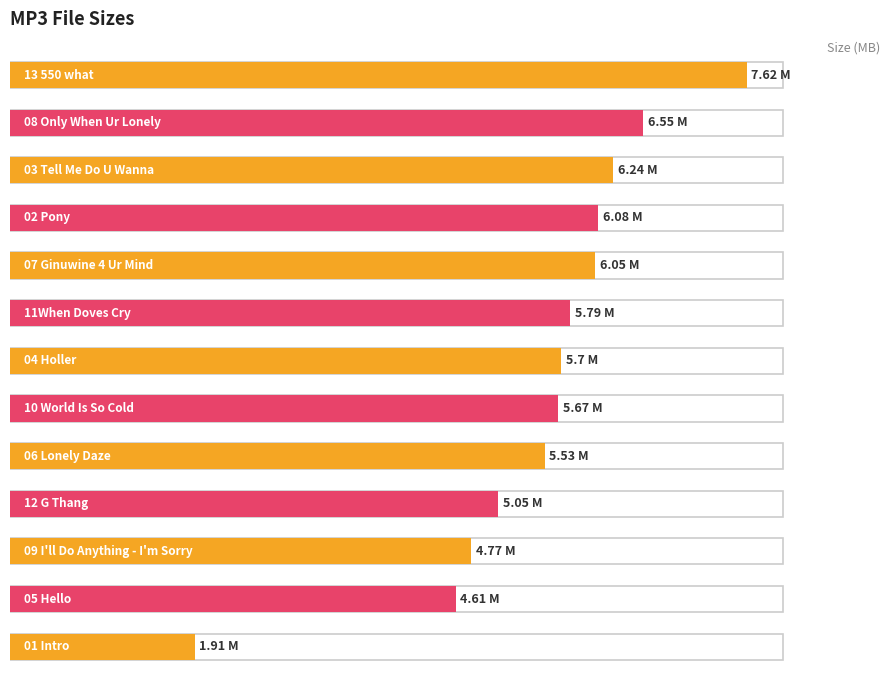

Where does the data first go above 5?

13 550 what.mp3